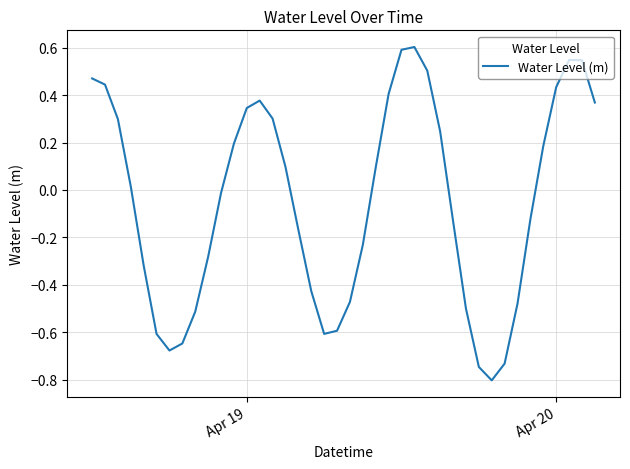

How many categories are shown in the chart?

40